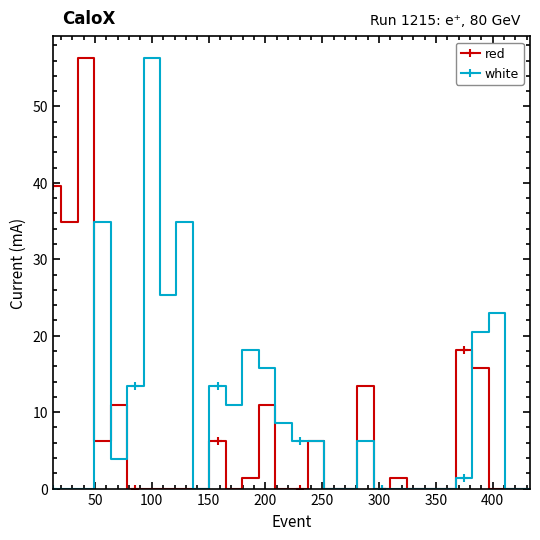

Does the chart display data point markers on the line(s)?

Yes